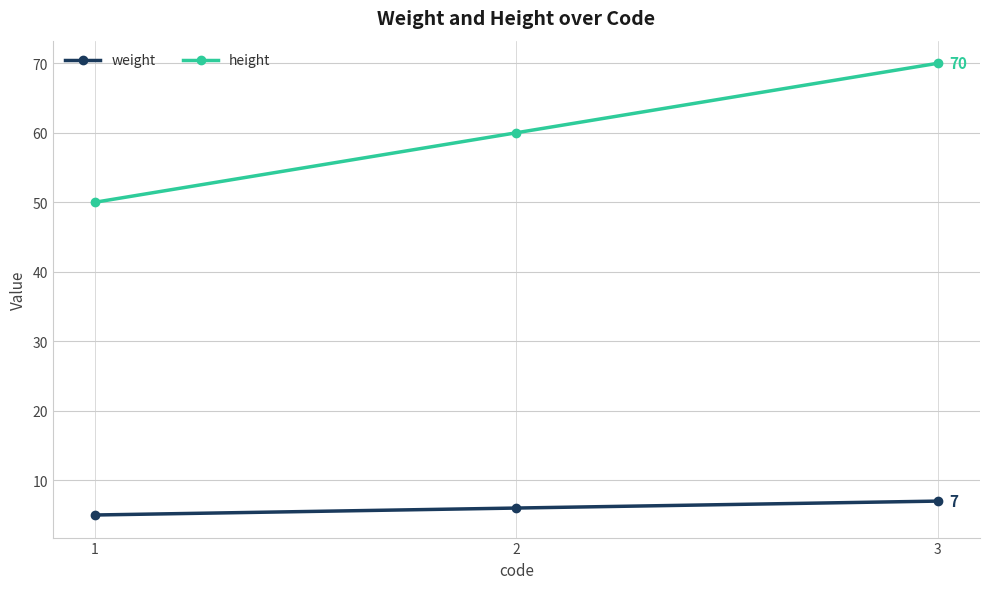

What is the sum of the height values at 3 and 2?

130